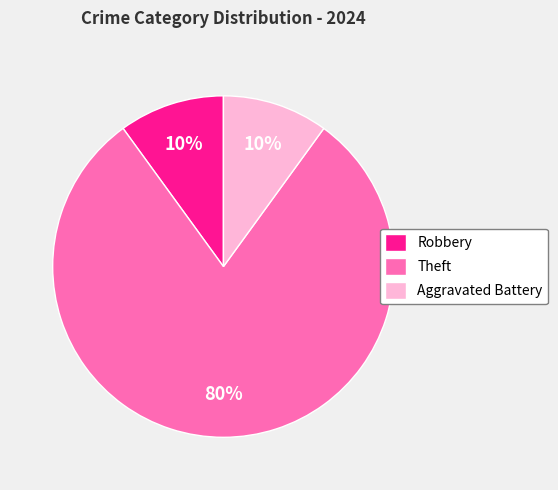

Is the sum of Theft and Aggravated Battery greater than half?

Yes